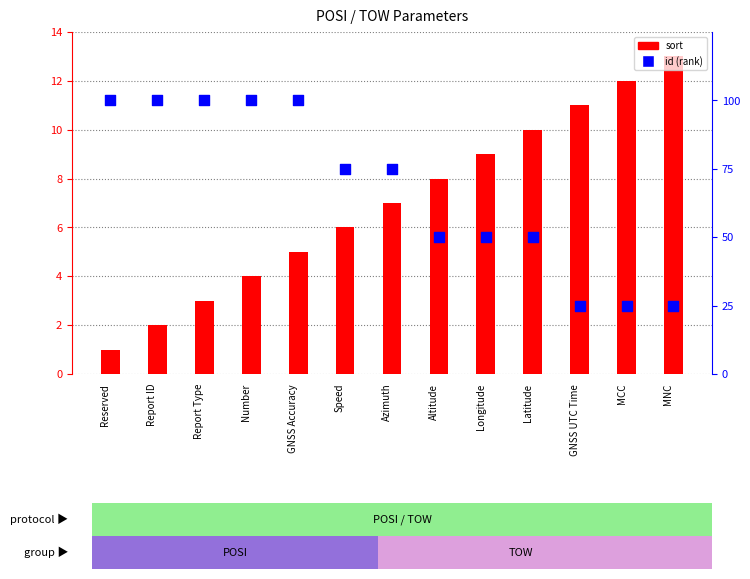

Which series contains the lowest Y value?

sort